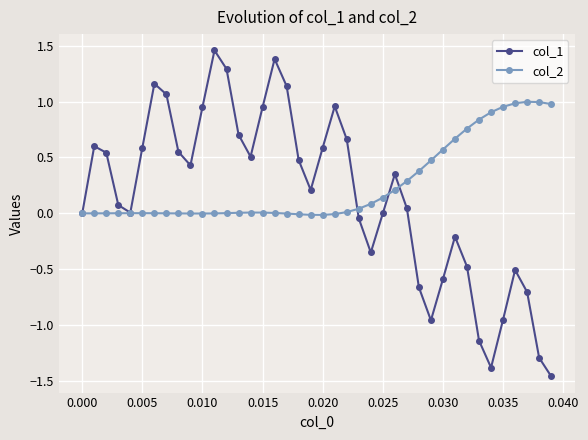

Which series has the widest spread of values?

col_1